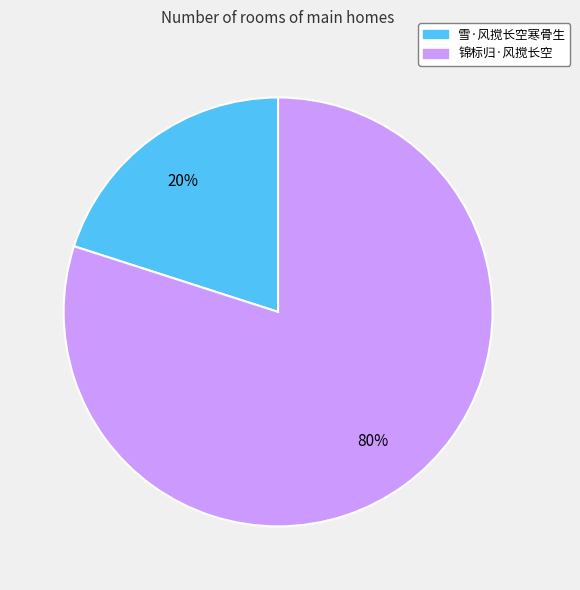

To the nearest percent, what is the difference between the largest and smallest slice percentages?

60%